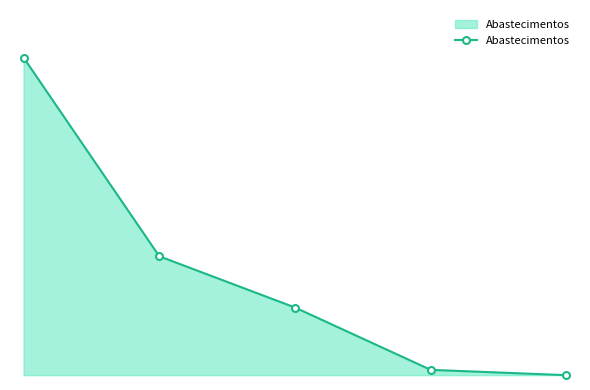

What is the difference between the maximum and second lowest values?

646